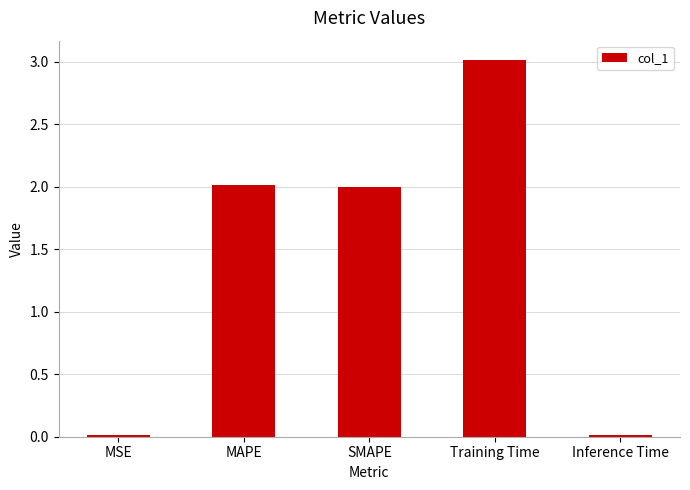

True or false: the data shows 2.0 at SMAPE.

True